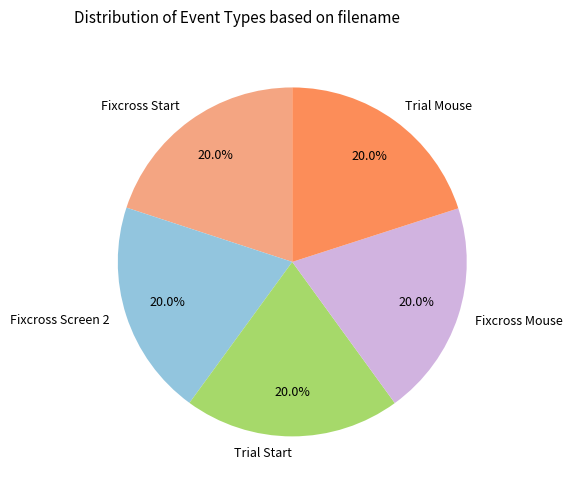

Approximately how many times larger is the value at Fixcross Mouse compared to Fixcross Start?

1.0